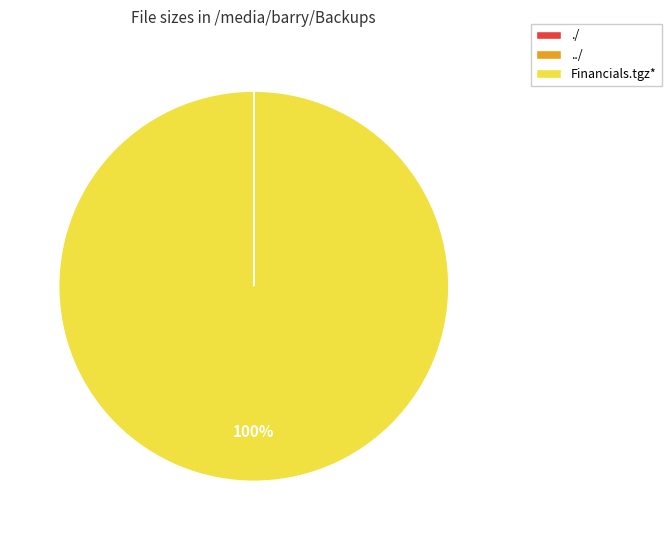

To the nearest percent, what is the average slice percentage?

33%